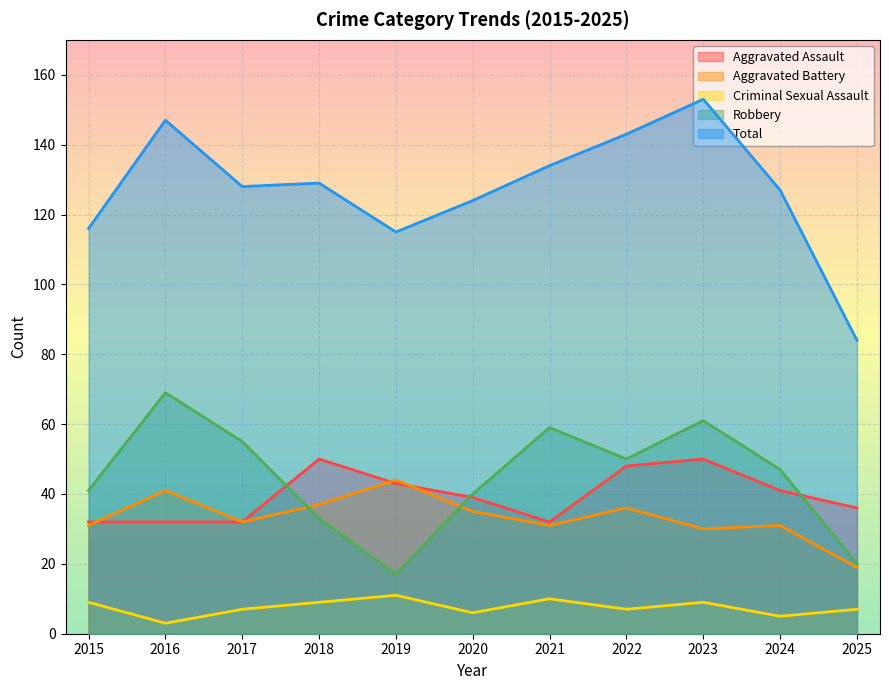

How many lines are shown in the chart?

5